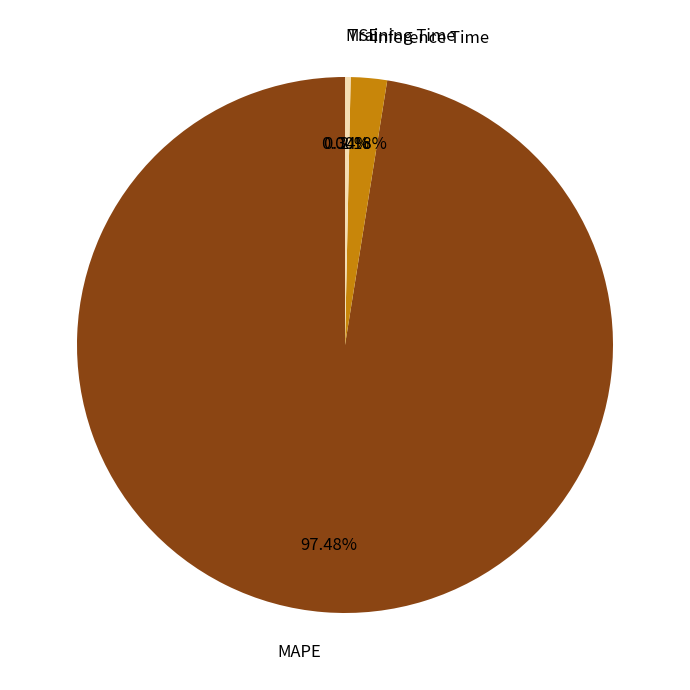

Is it true that Training Time is 0% of the pie?

True